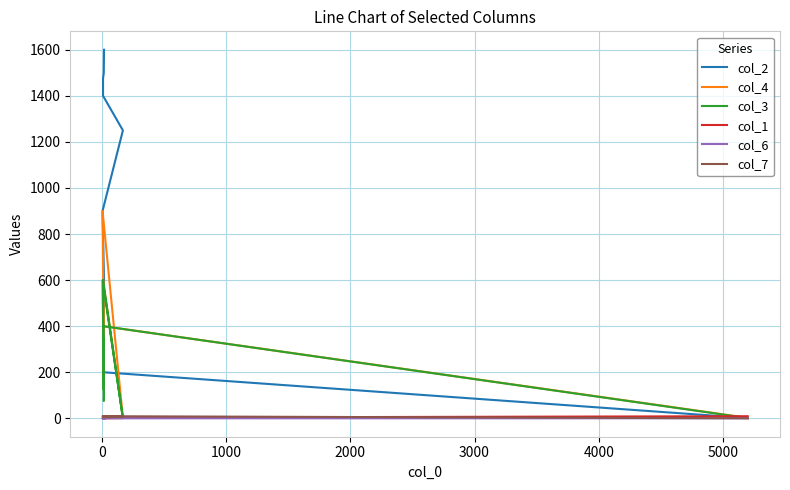

True or false: col_3 has more than 0 points higher than both neighbors.

True